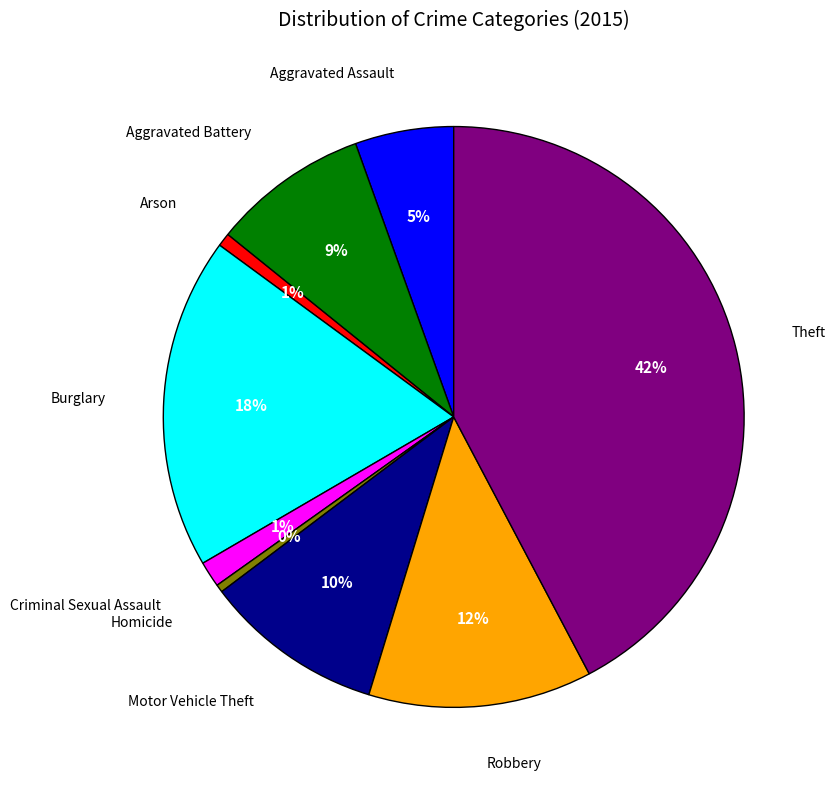

How many segments does this pie chart have?

9